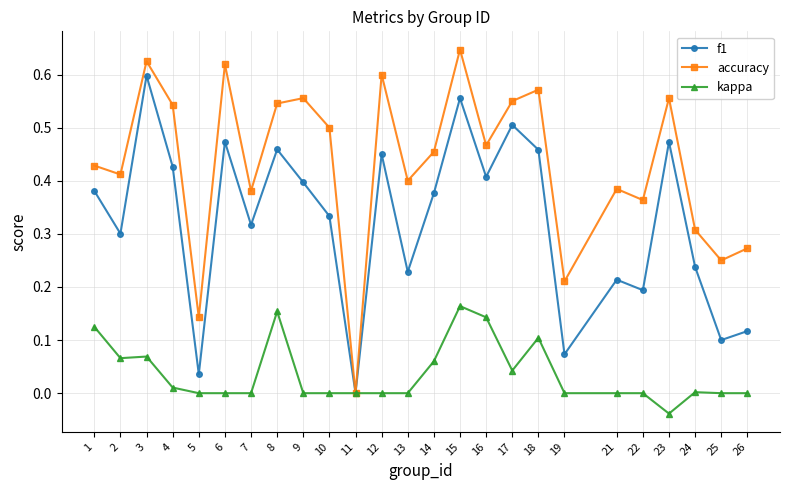

Rank the series by their maximum value, from highest to lowest.

accuracy, f1, kappa